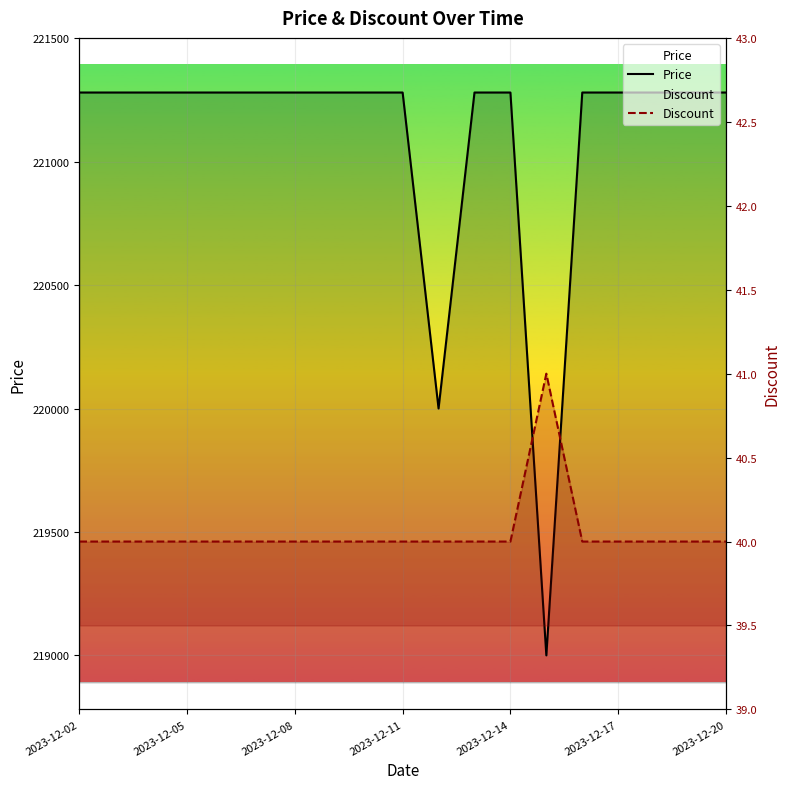

Reading left to right, transcribe all the data shown in this chart.

Price: 221280	221280	221280	221280	221280	221280	221280	221280	221280	221280	220000	221280	221280	219000	221280	221280	221280	221280	221280
Discount: 40	40	40	40	40	40	40	40	40	40	40	40	40	41	40	40	40	40	40